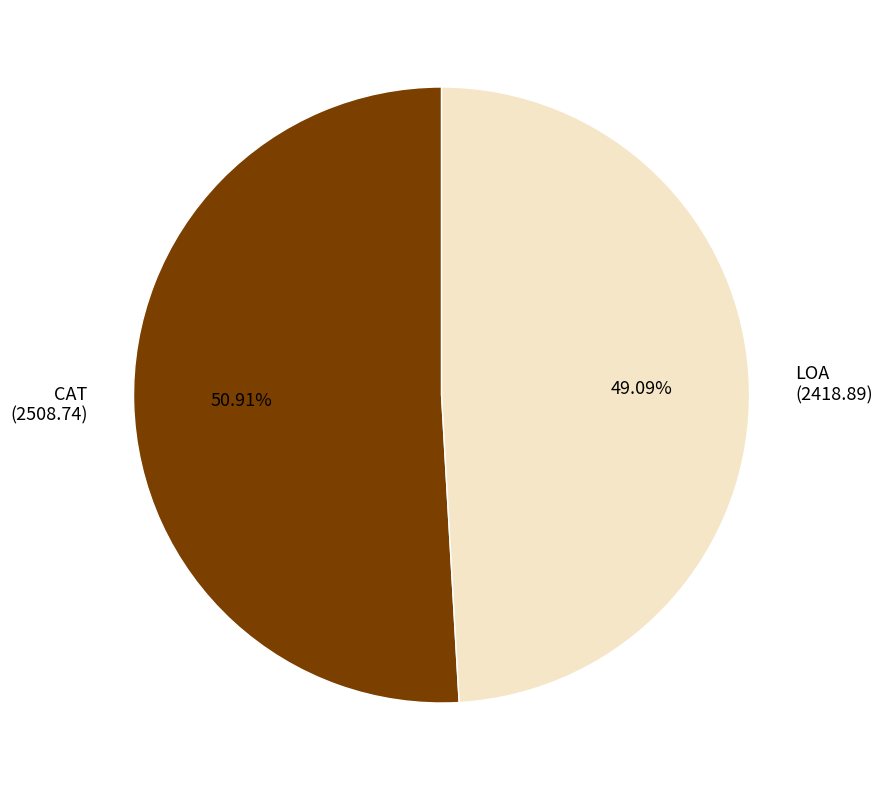

Which category has the smallest portion of the pie?

LOA